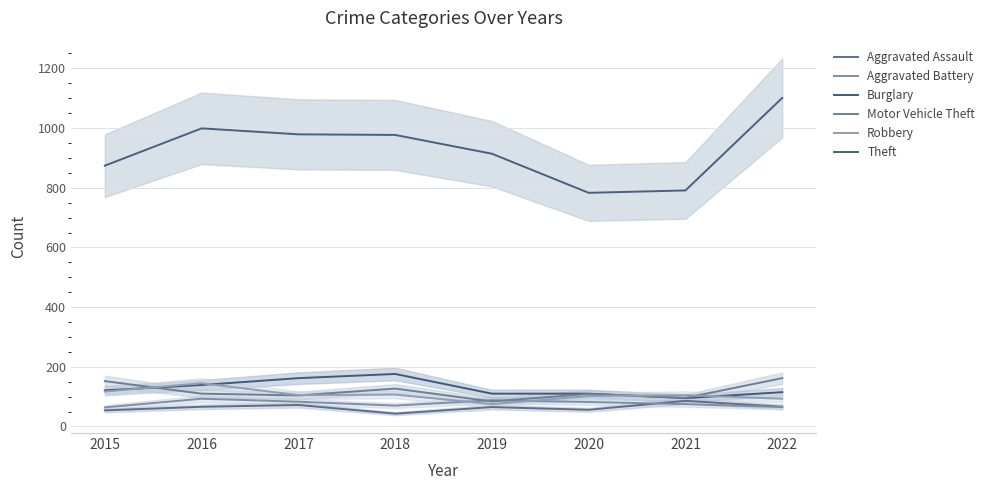

List the series in order of their peak value, highest first.

Theft, Burglary, Motor Vehicle Theft, Robbery, Aggravated Battery, Aggravated Assault